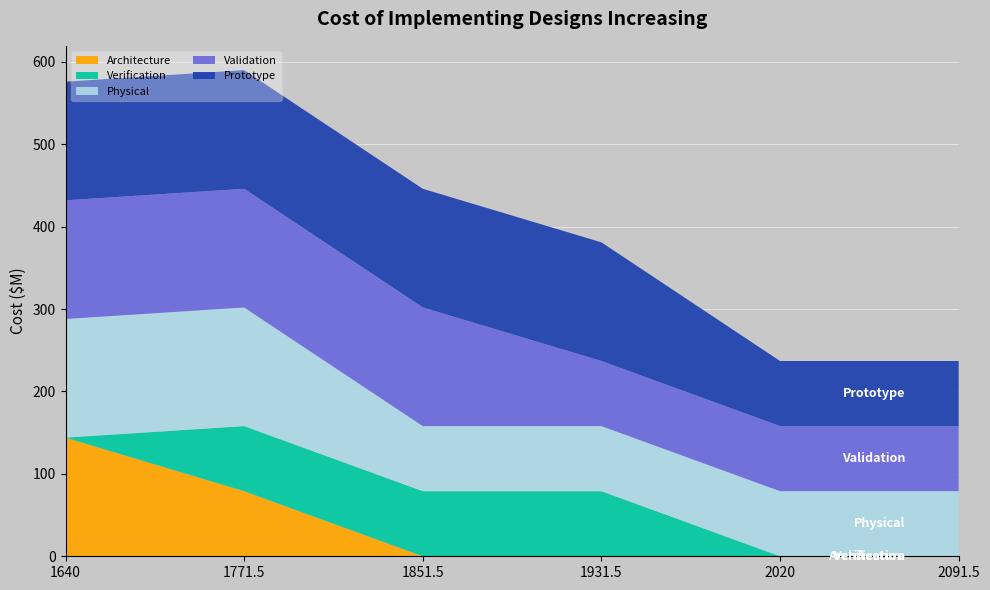

Reading left to right, what are all the values shown in this chart?

Architecture: 1640=144	1771.5=79	1851.5=0	1931.5=0	2020=0	2091.5=0
Verification: 1640=0	1771.5=79	1851.5=79	1931.5=79	2020=0	2091.5=0
Physical: 1640=144	1771.5=144	1851.5=79	1931.5=79	2020=79	2091.5=79
Validation: 1640=144	1771.5=144	1851.5=144	1931.5=79	2020=79	2091.5=79
Prototype: 1640=144	1771.5=144	1851.5=144	1931.5=144	2020=79	2091.5=79